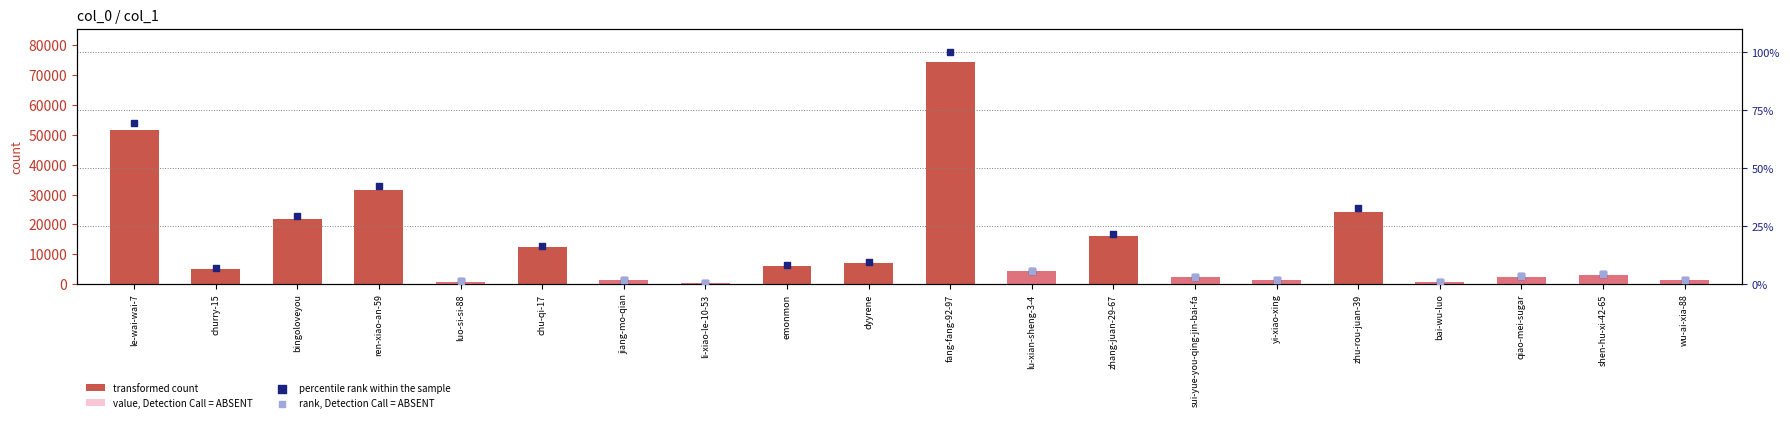

What is the change in value from jiang-mo-qian to fang-fang-92-97?

+73092